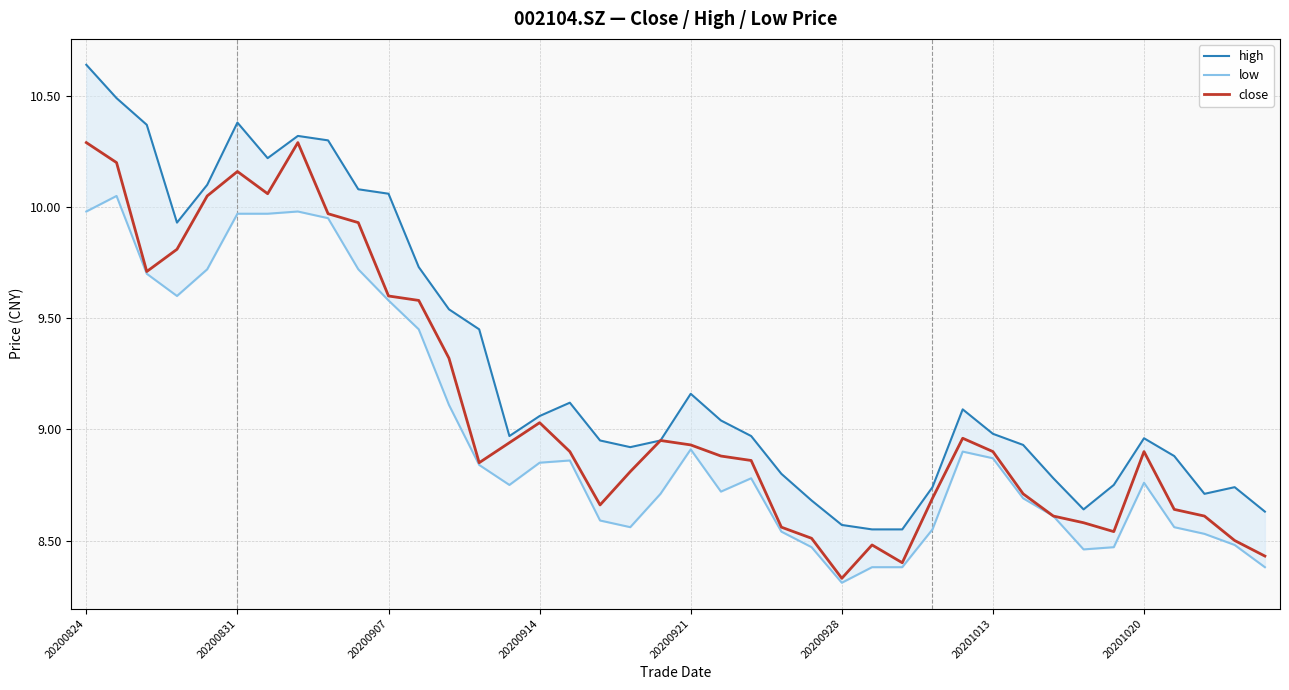

True or false: low and high intersect in this chart.

False